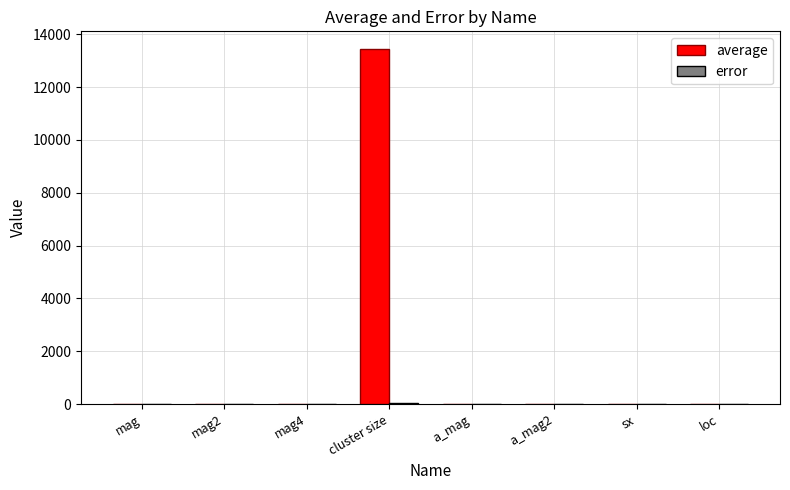

Read the average value at mag.

0.3